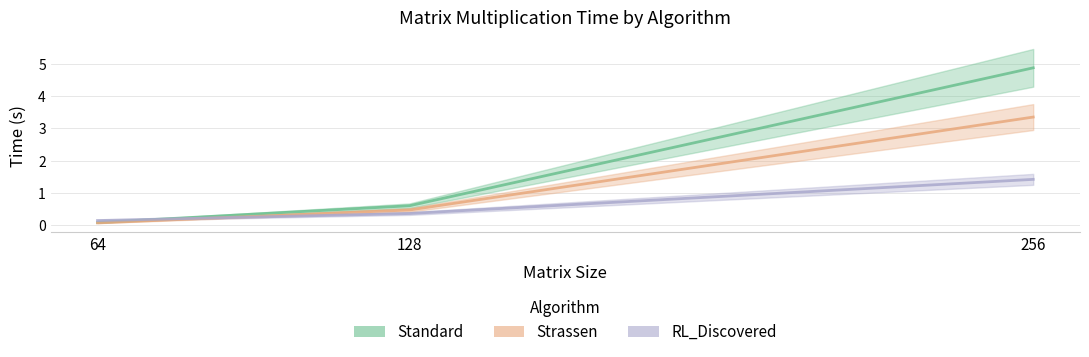

Reading left to right, transcribe all the data shown in this chart.

Standard: 64=0.1	128=0.6	256=4.9
Strassen: 64=0.1	128=0.5	256=3.4
RL_Discovered: 64=0.1	128=0.4	256=1.4